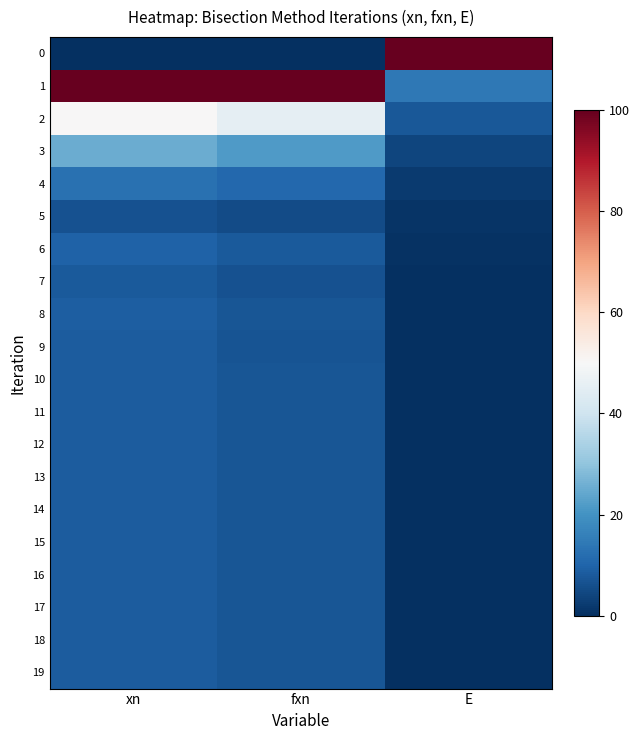

What is the total value across all series at fxn?

283.8